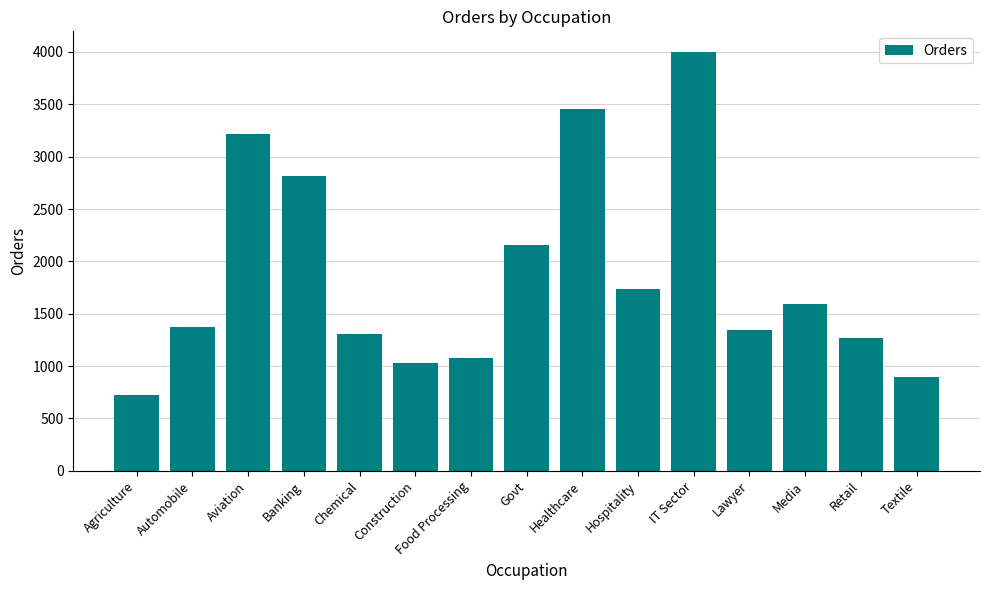

What position from the left is Aviation?

3